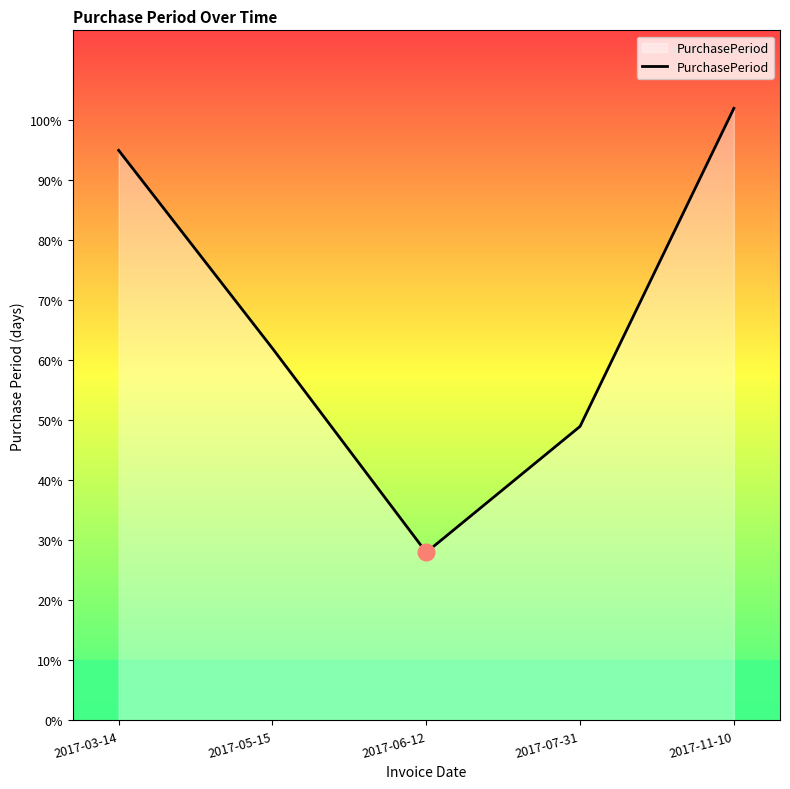

What is the difference between the maximum and minimum values?

74